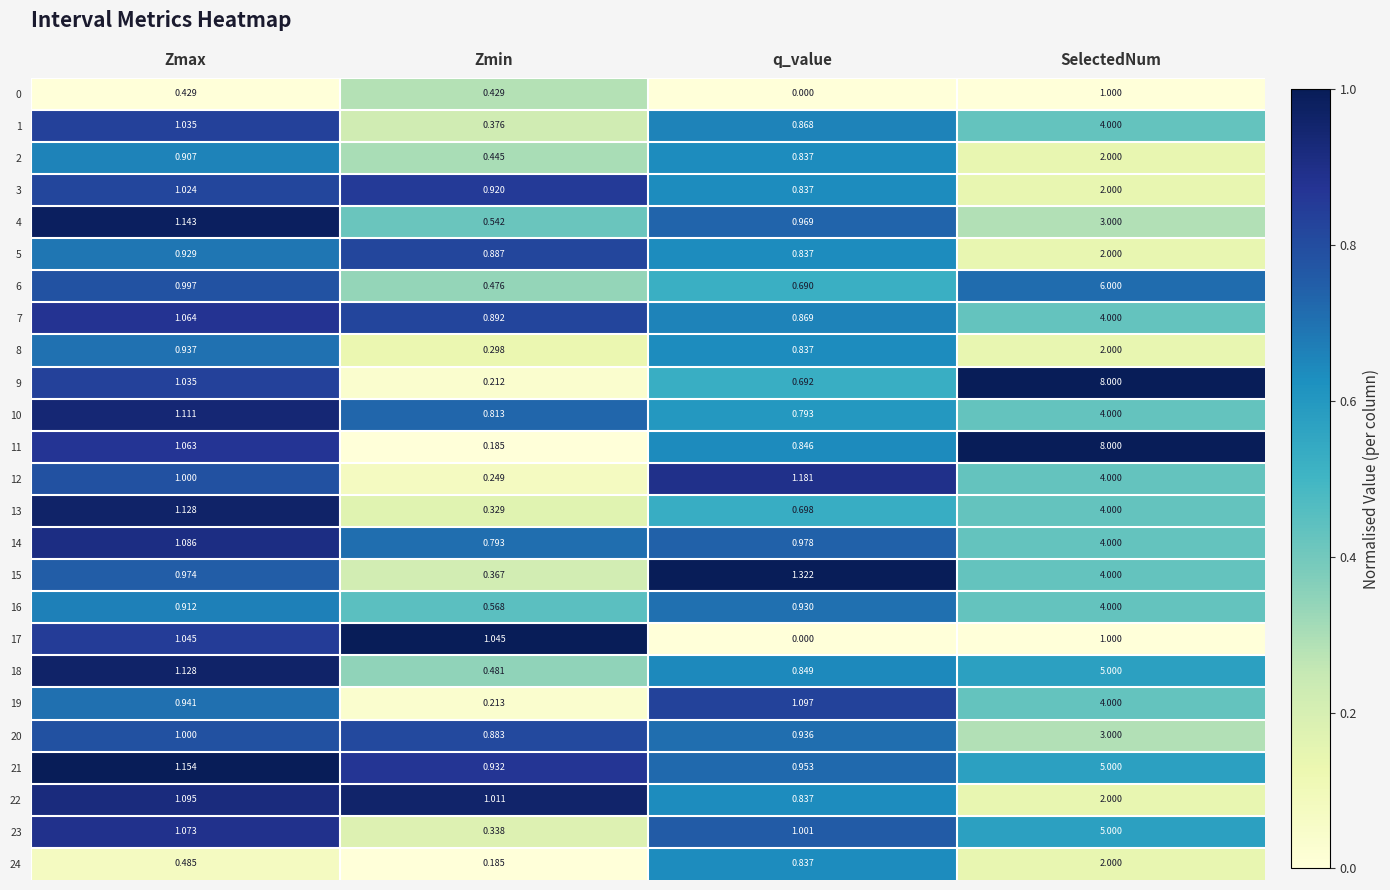

At which category is the sum across all series the highest?

SelectedNum